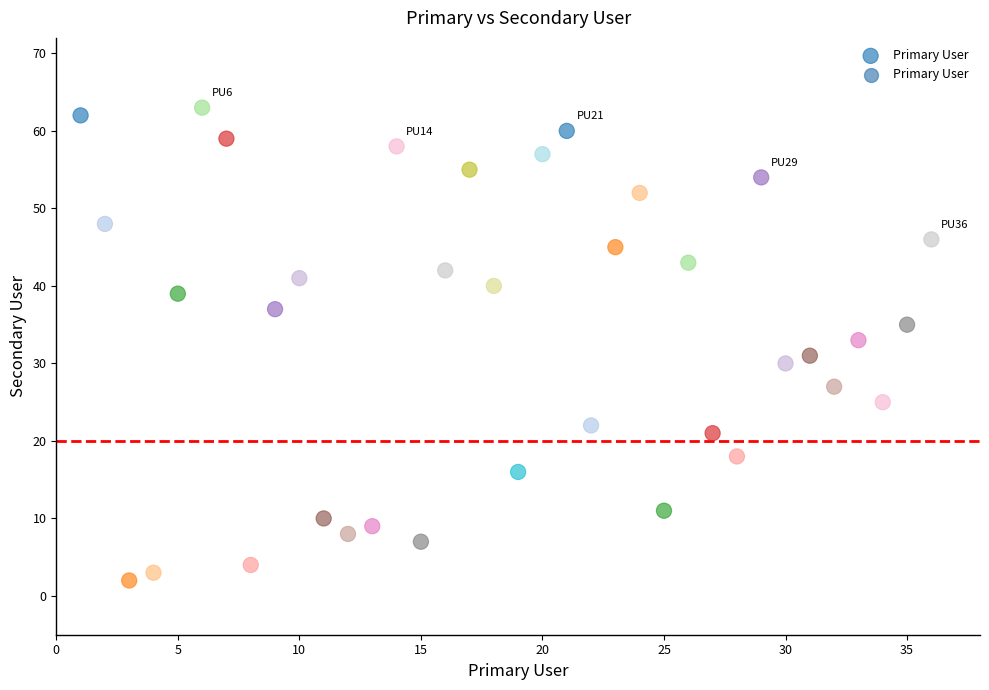

What is the range of X values (max minus min)?

35